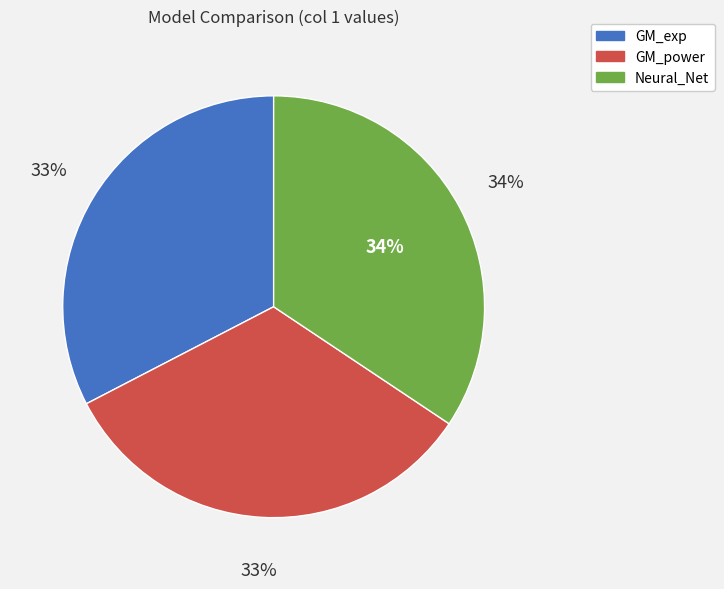

Rank the categories by value from highest to lowest.

Neural_Net, GM_power, GM_exp